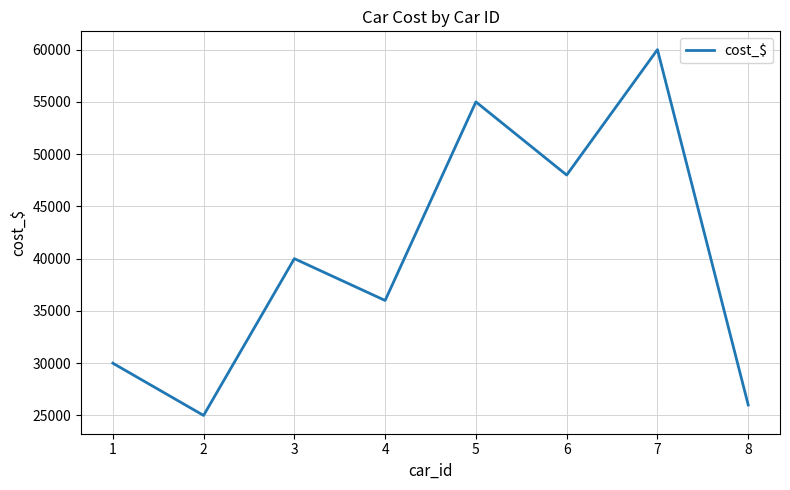

The value at 6 is 48000. True or false?

True